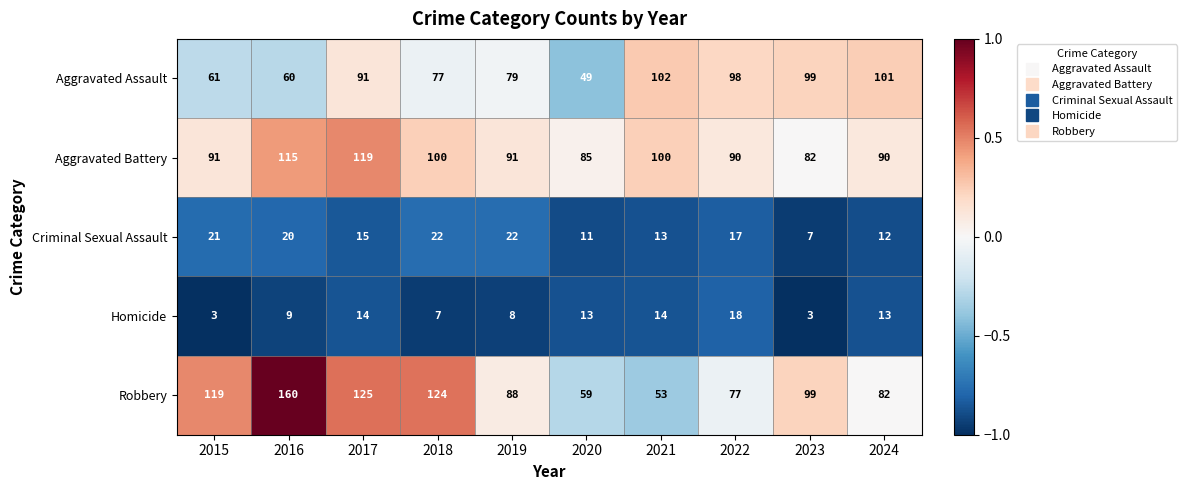

Rank the series at 2015 from highest to lowest value.

Robbery, Aggravated Battery, Aggravated Assault, Criminal Sexual Assault, Homicide